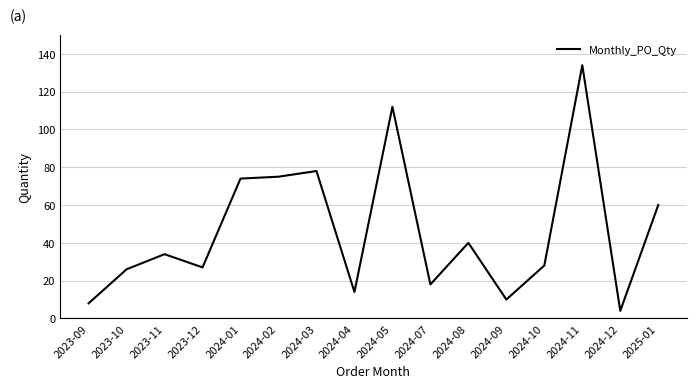

What position from the right is 2024-05?

8